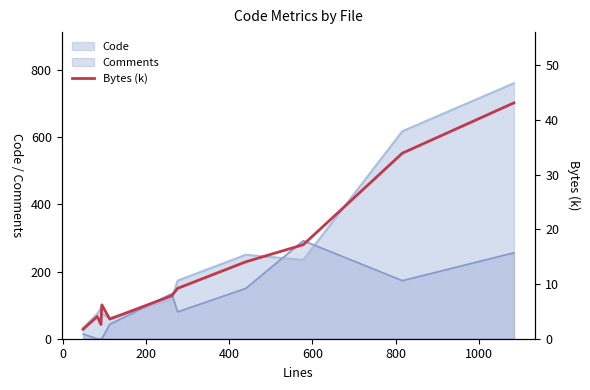

After their last crossing, which series has the higher values: Code or Comments?

Code